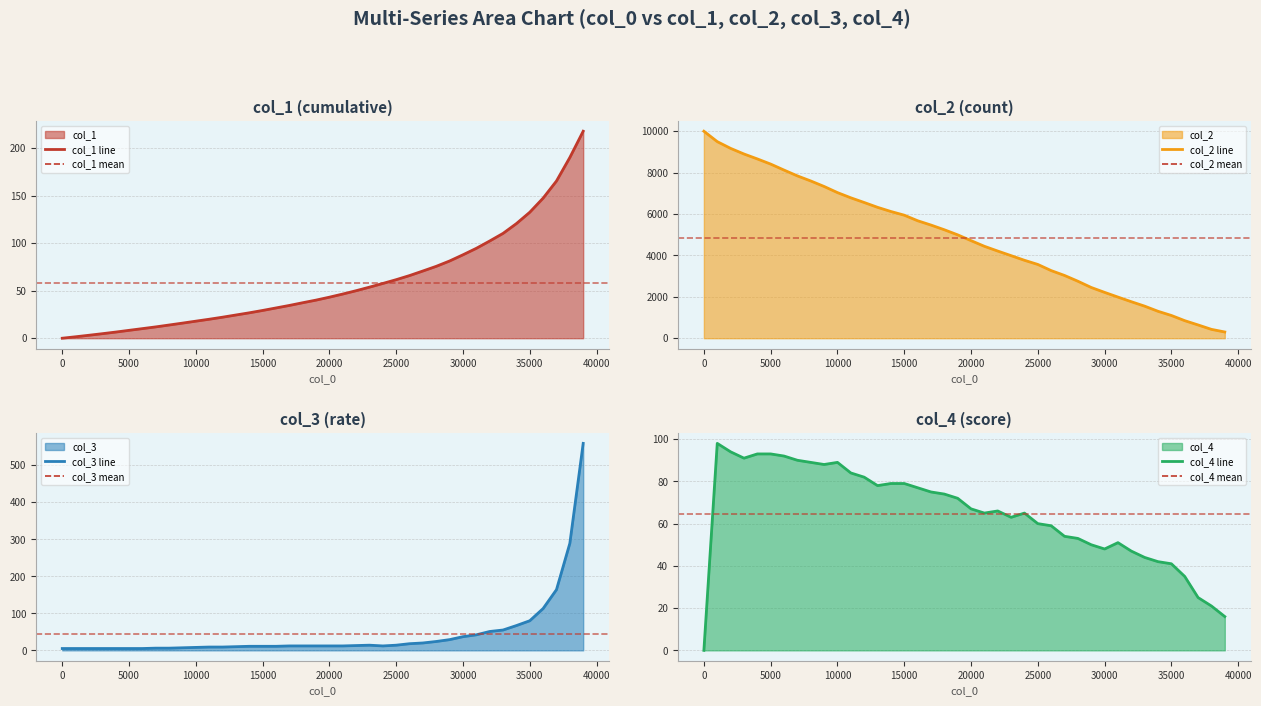

True or false: col_1 has more than 0 interior local peaks.

False